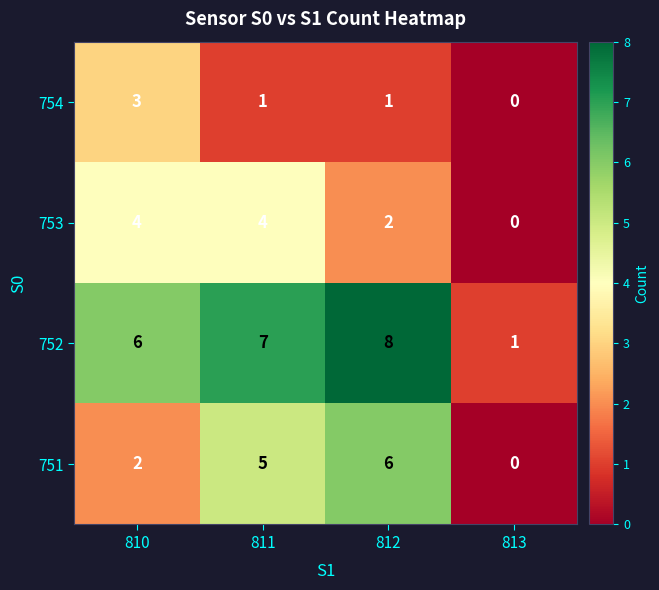

Rank the series by their average value, from highest to lowest.

752, 751, 753, 754